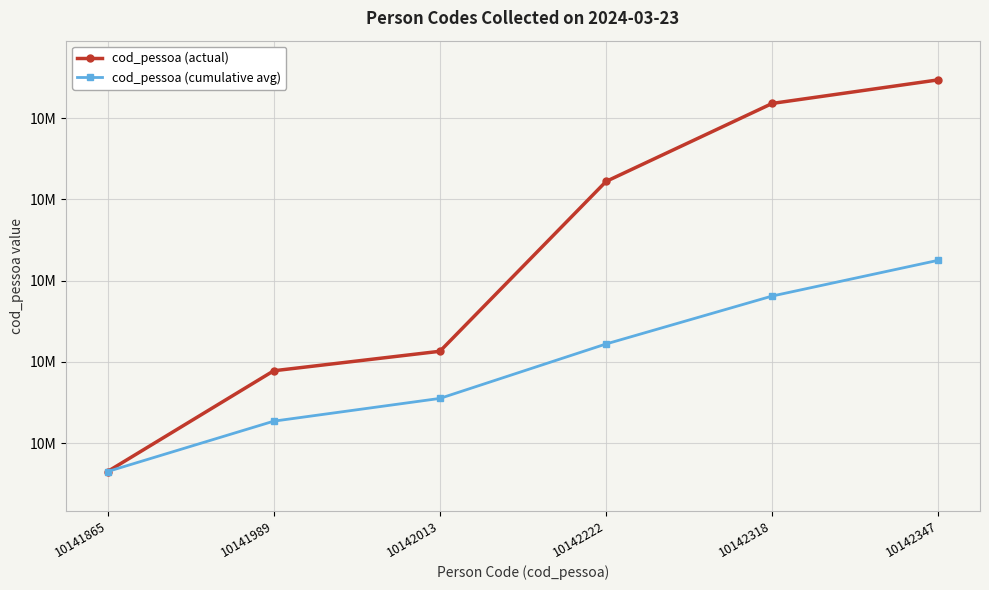

Rank the series by their average value, from lowest to highest.

cod_pessoa (cumulative avg), cod_pessoa (actual)